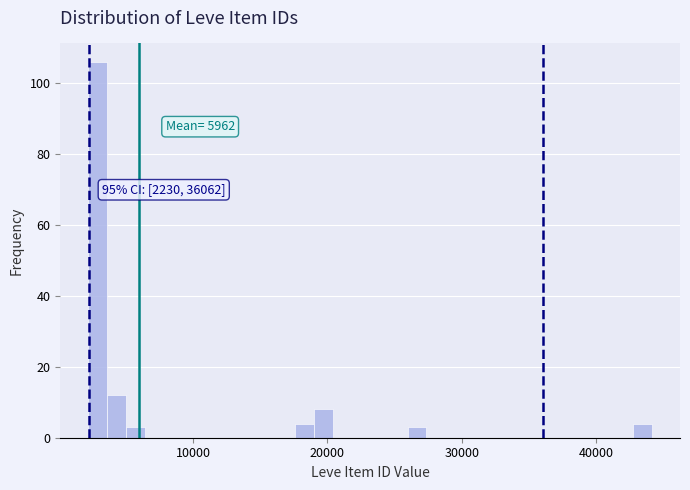

Read against the x-axis, roughly where is the centre of the tallest bar?

3000